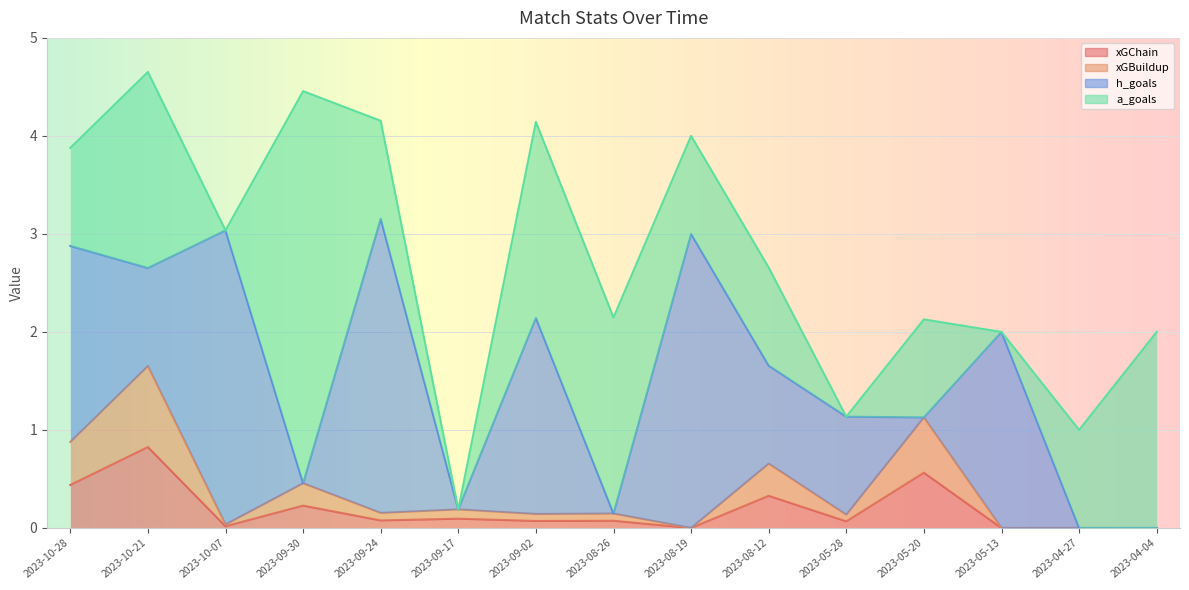

Read the xGChain value at 2023-09-17.

0.1